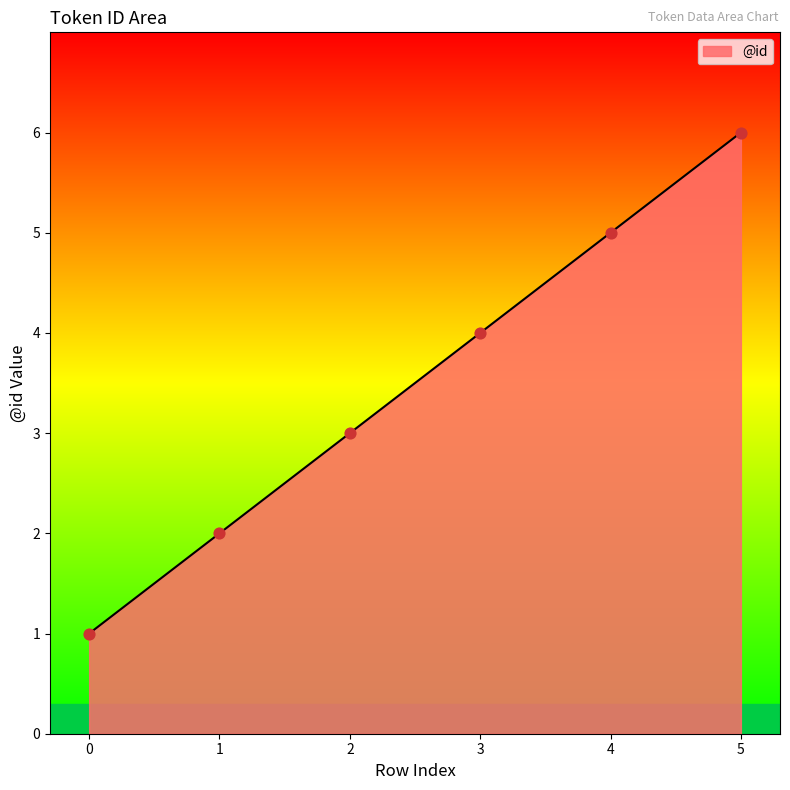

Between 1 and 2, which is larger?

2